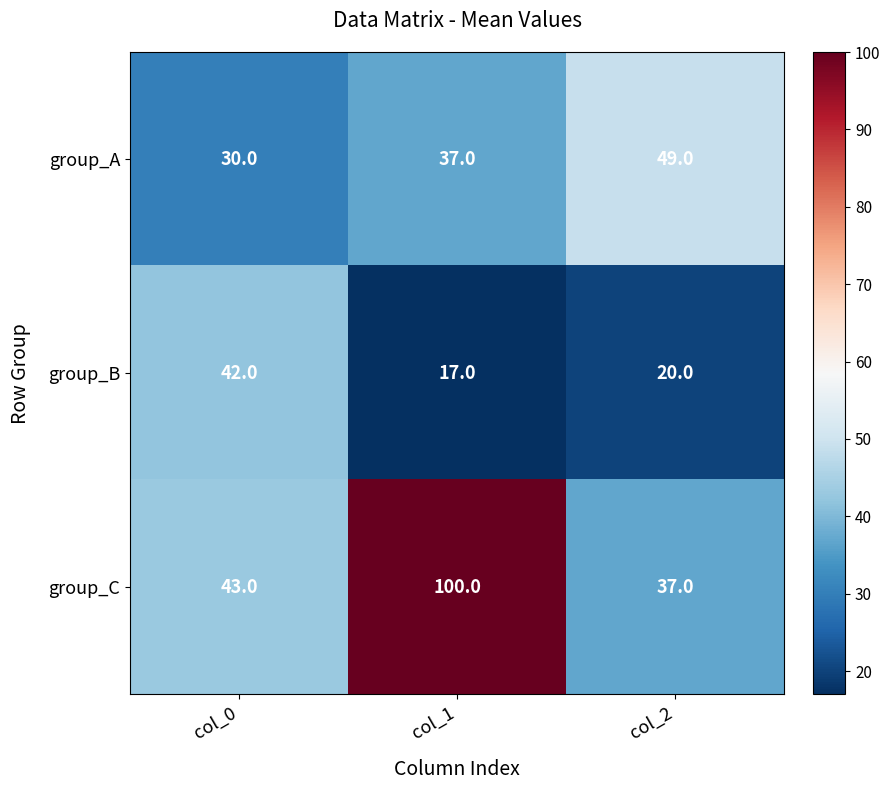

What is the difference between the group_A values at col_0 and col_1?

7